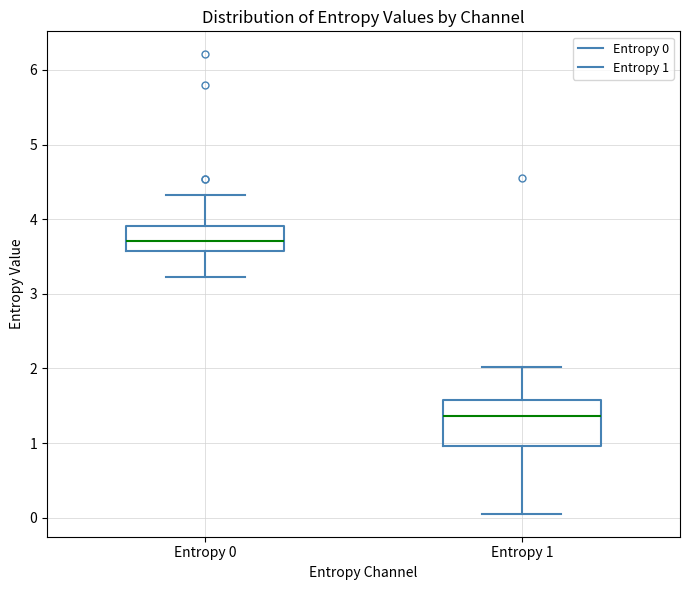

Reading left to right, transcribe this box plot: for each box, give where its median line is, the range the box spans, and where its two whiskers end, as read against the y-axis. The values are not printed on the chart, so give them approximately, as read against the axis.

Entropy 0: median 3.7, box 3.6 to 3.9, whiskers 3.2 to 4.3
Entropy 1: median 1.4, box 1.0 to 1.6, whiskers 0.1 to 2.0